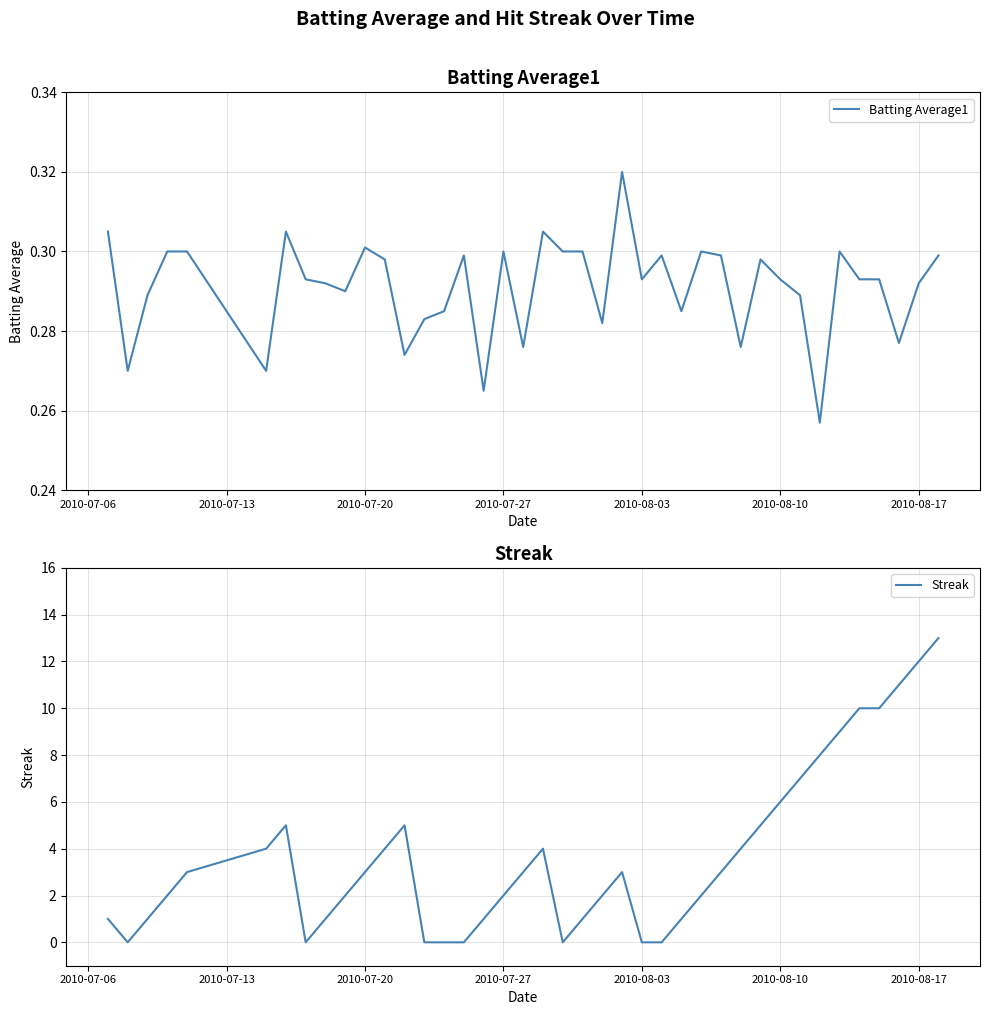

Does the chart have visible grid lines?

Yes